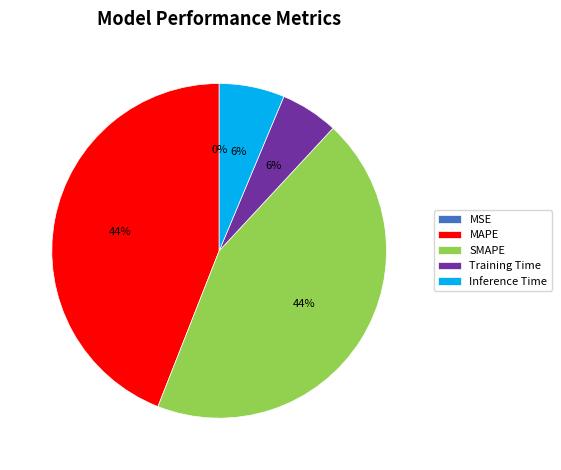

To the nearest percent, what percentage of the pie is Inference Time?

6%